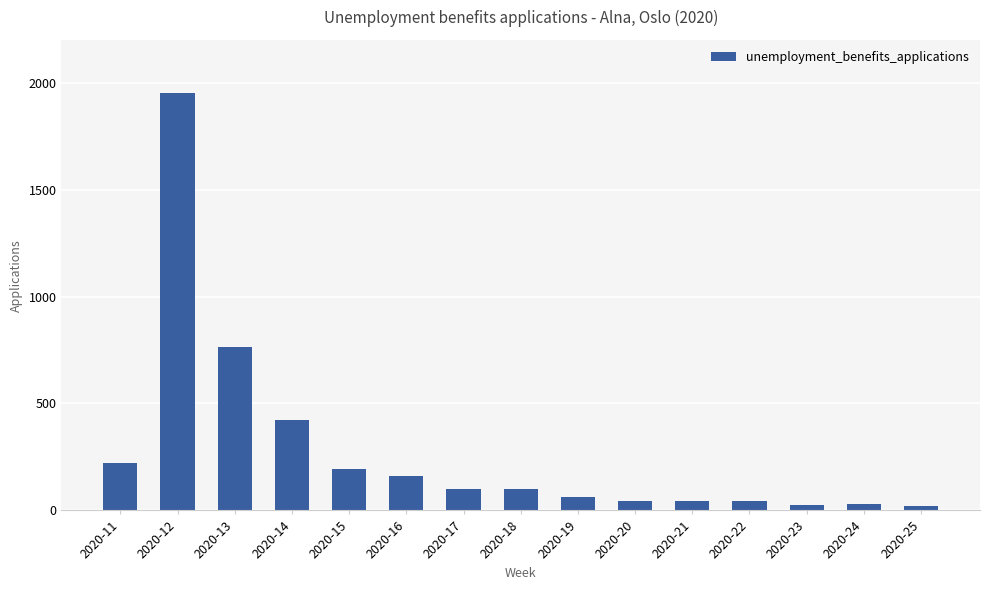

What is the minimum value shown in the chart?

22